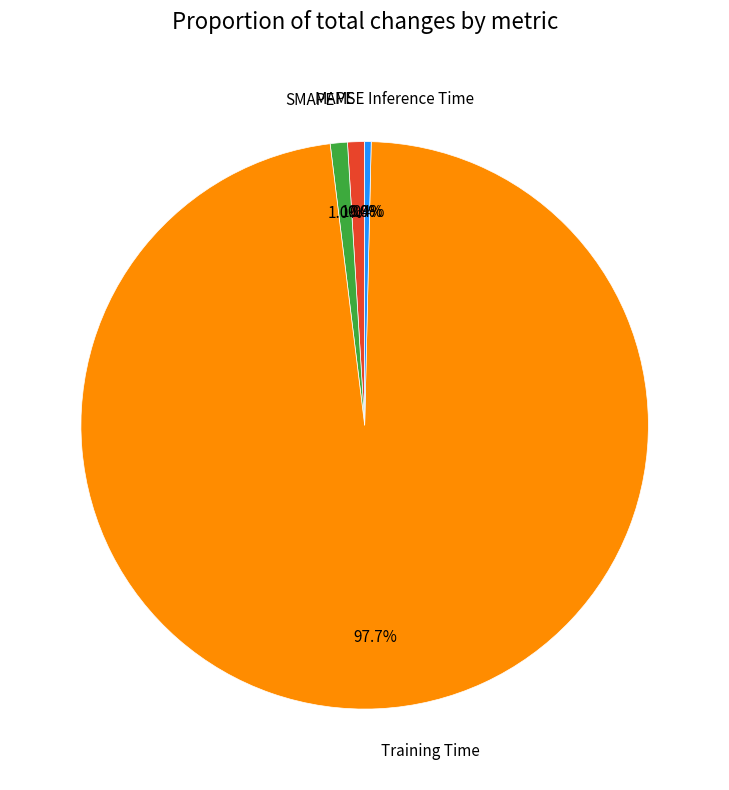

Is there a majority slice in this chart?

Yes